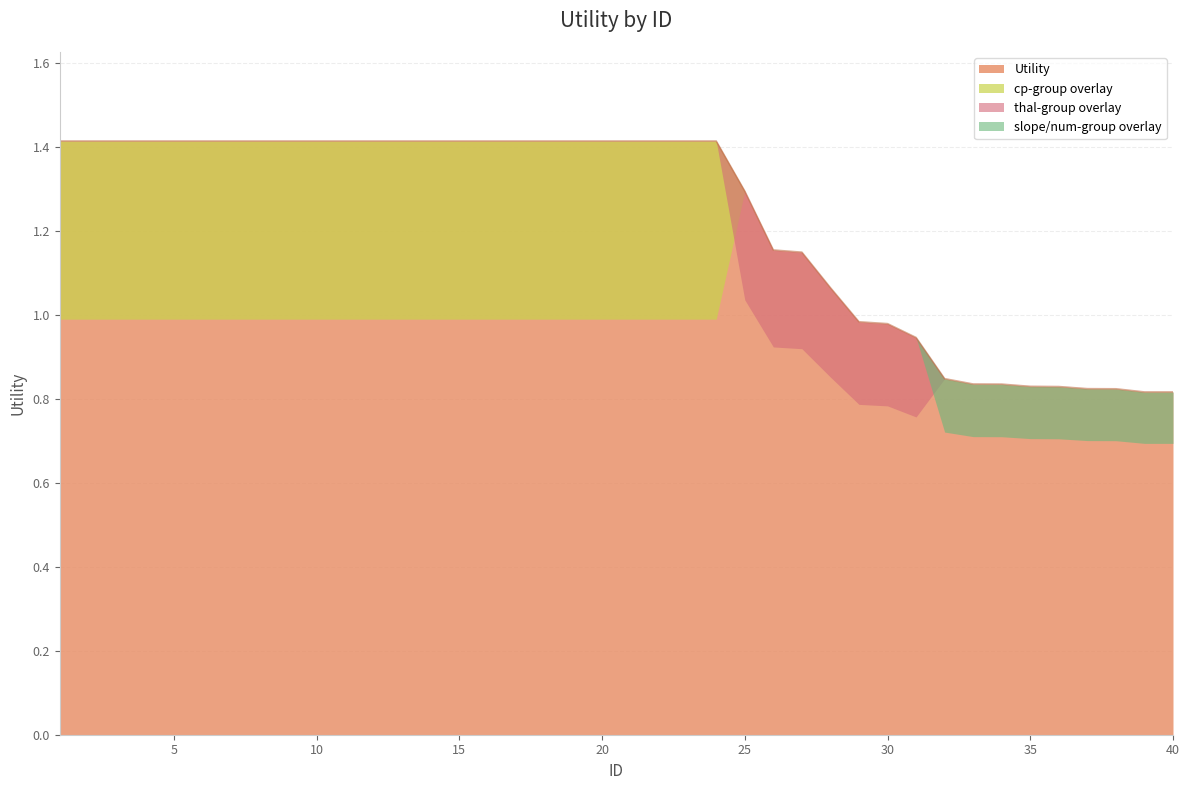

What is the ratio of the value at 3 to the value at 17?

1.0